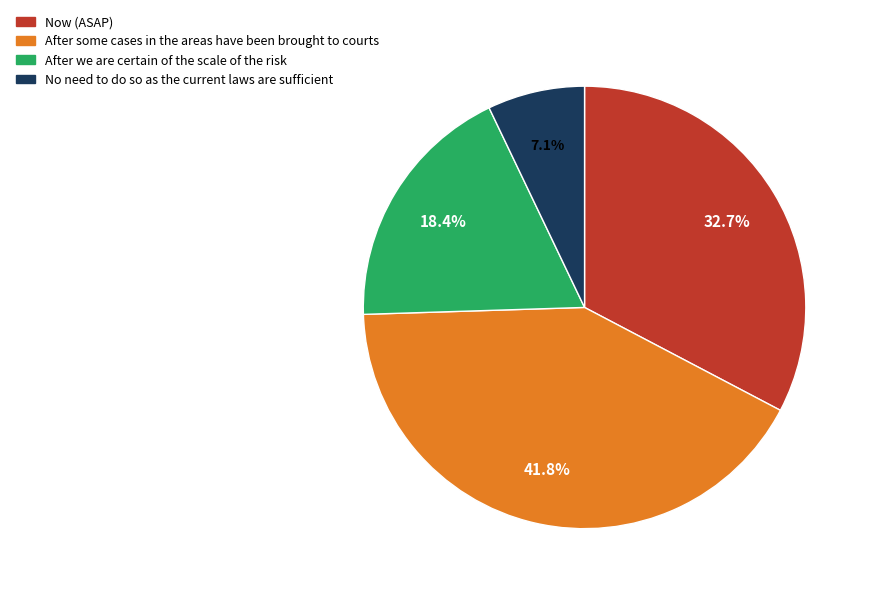

Is there a majority slice in this chart?

No